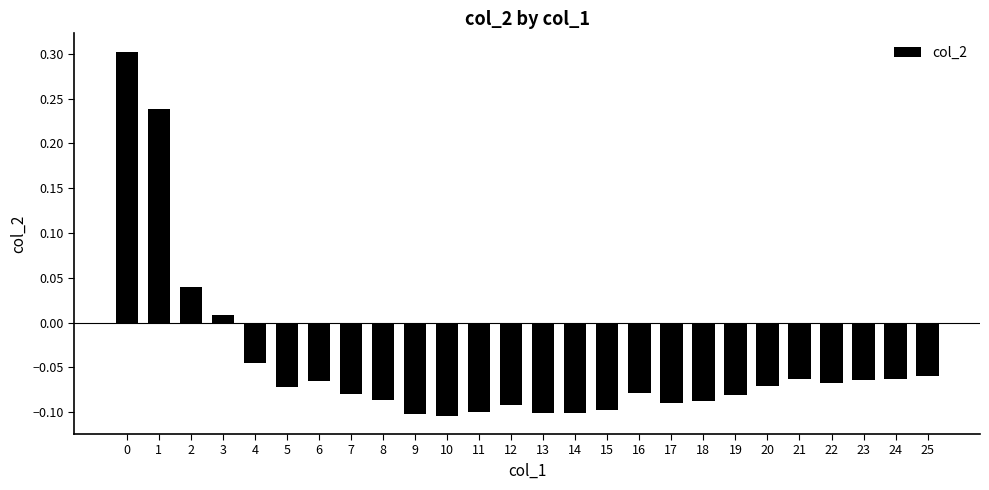

Which has a higher value, 18 or 2?

2